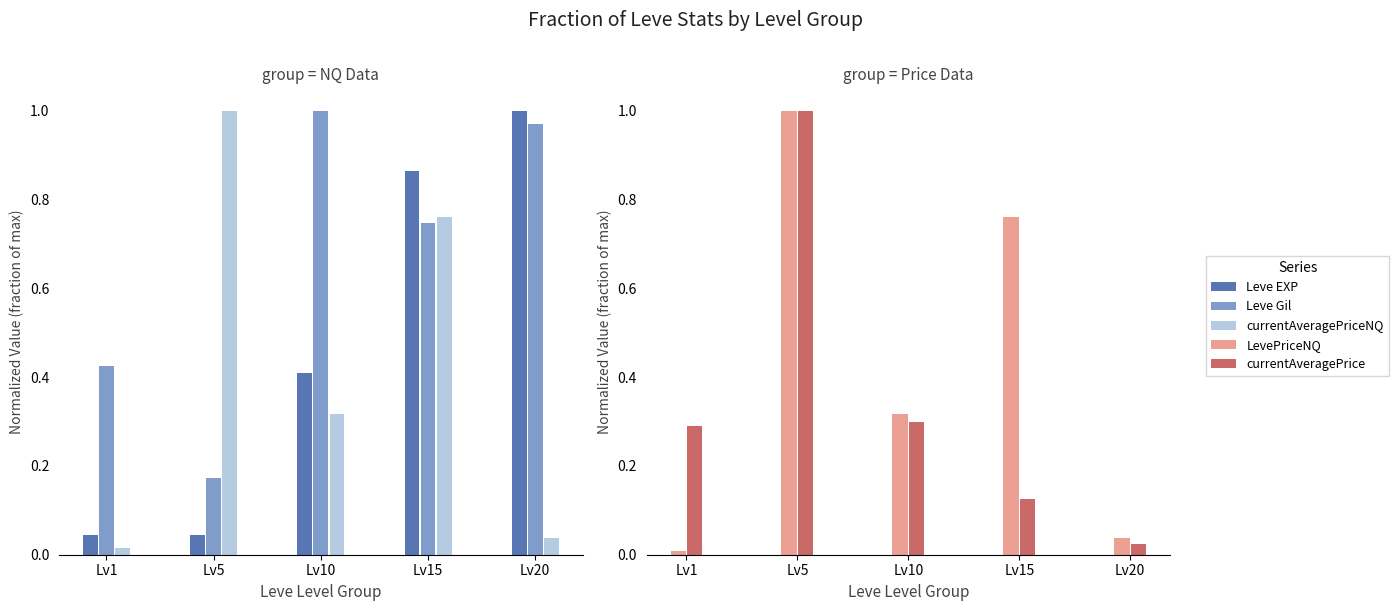

List the labels in order of Leve EXP value, smallest first.

Lv1, Lv5, Lv10, Lv15, Lv20